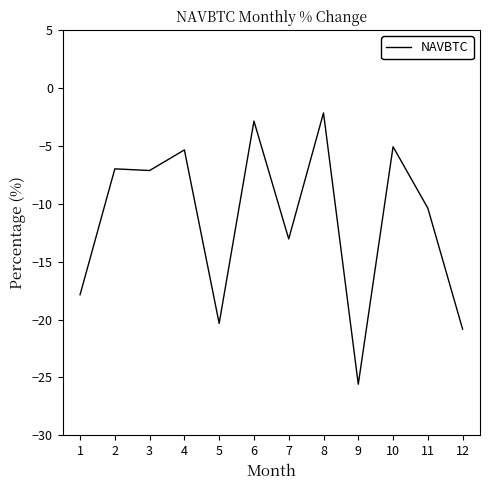

Is it true that the value at 12 is -20.8?

True